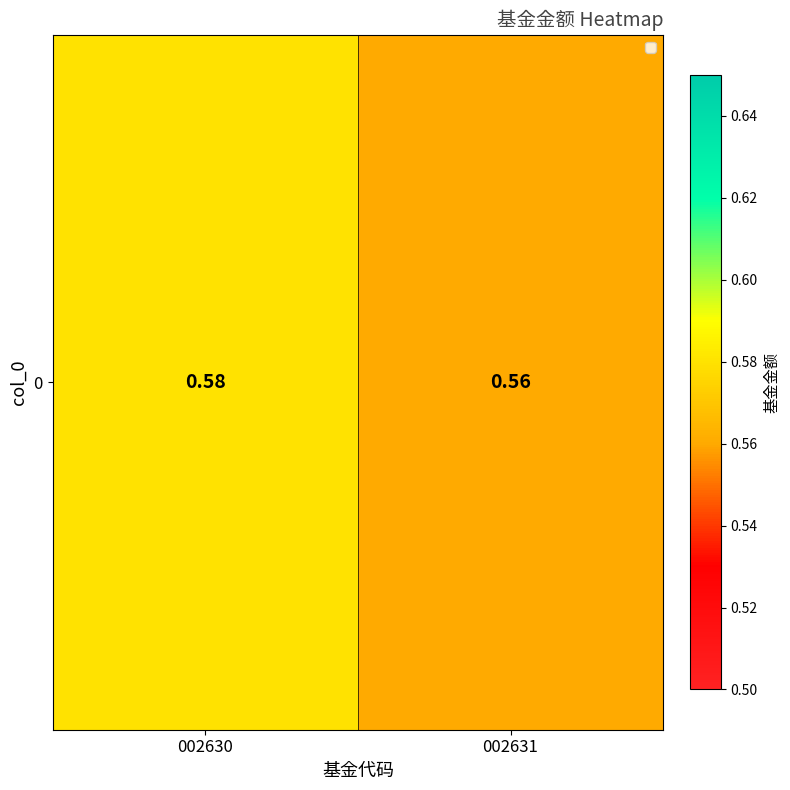

List the labels in order of value, largest first.

002630, 002631